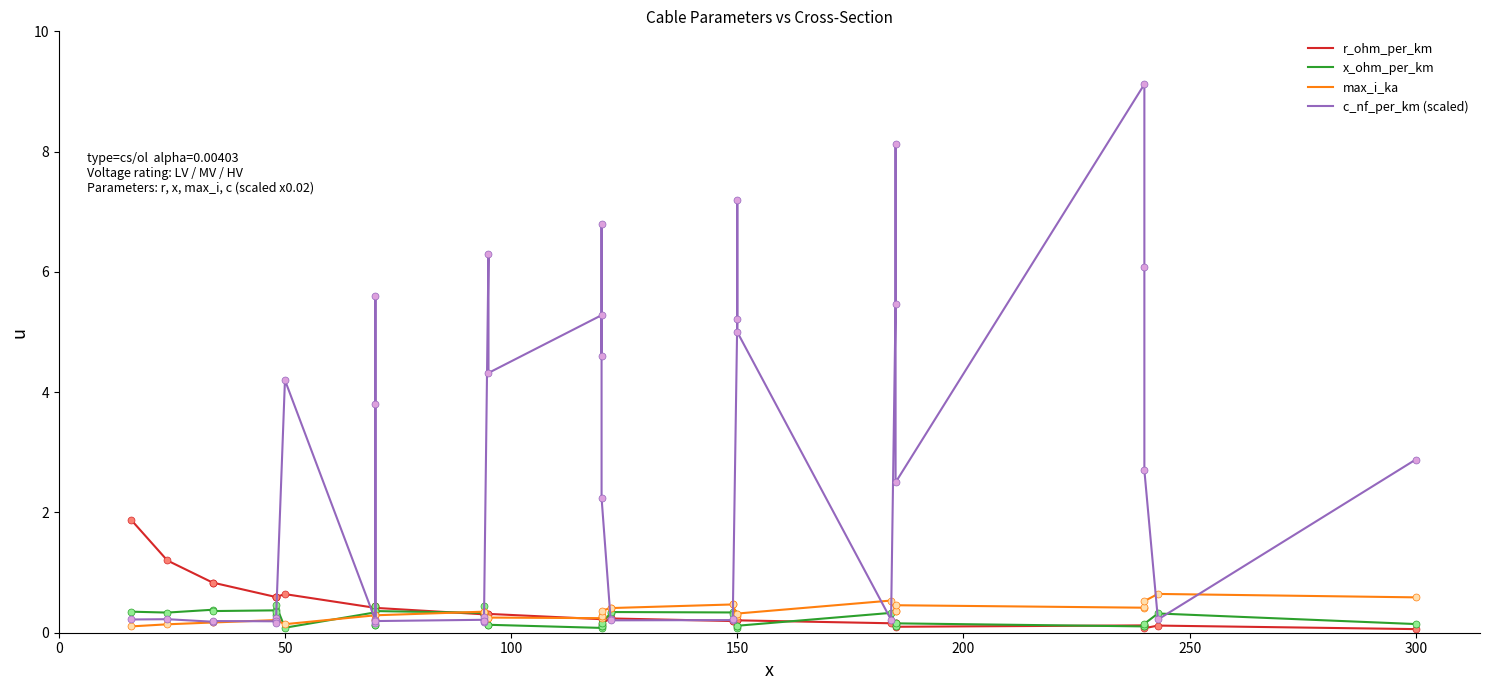

What is the value of the r_ohm_per_km point at the 3rd from the left?

0.8